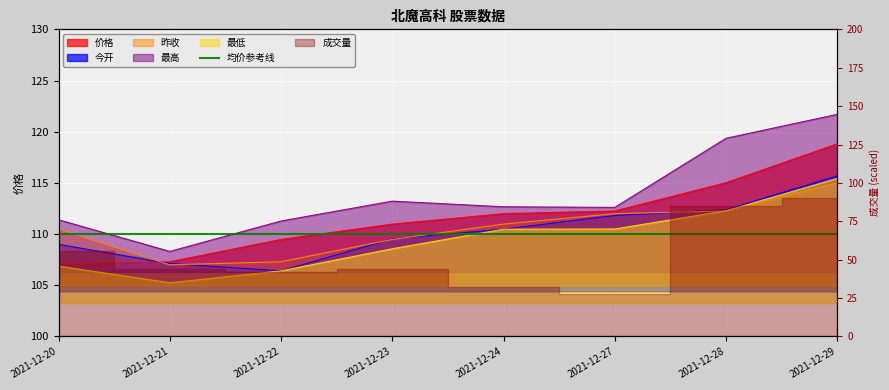

True or false: 价格 and 最低 intersect in this chart.

False